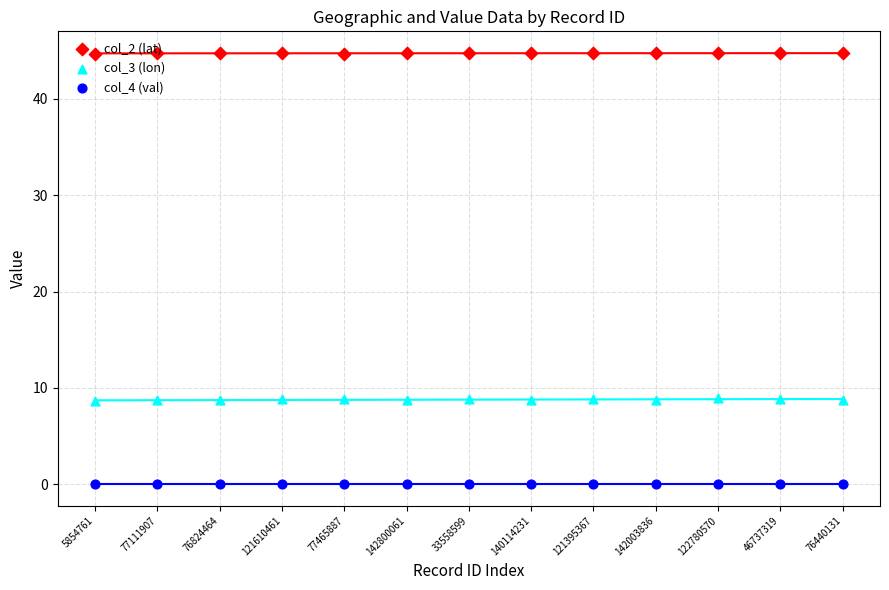

Which series has the widest spread of Y values?

col_3 (lon)